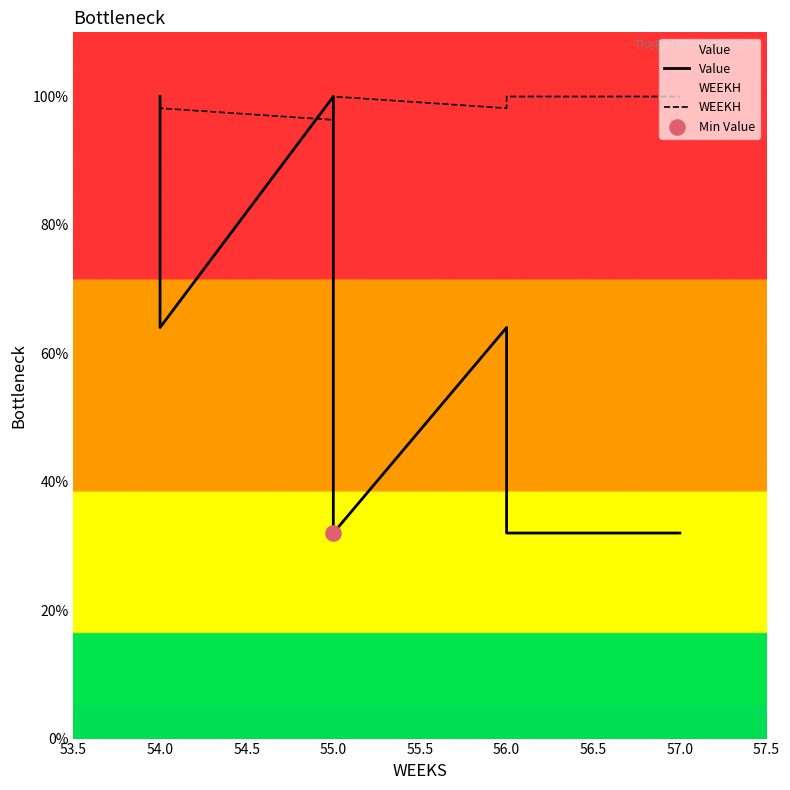

Is the value of WEEKH at 57.0 greater than the value of Value at 55.0?

No